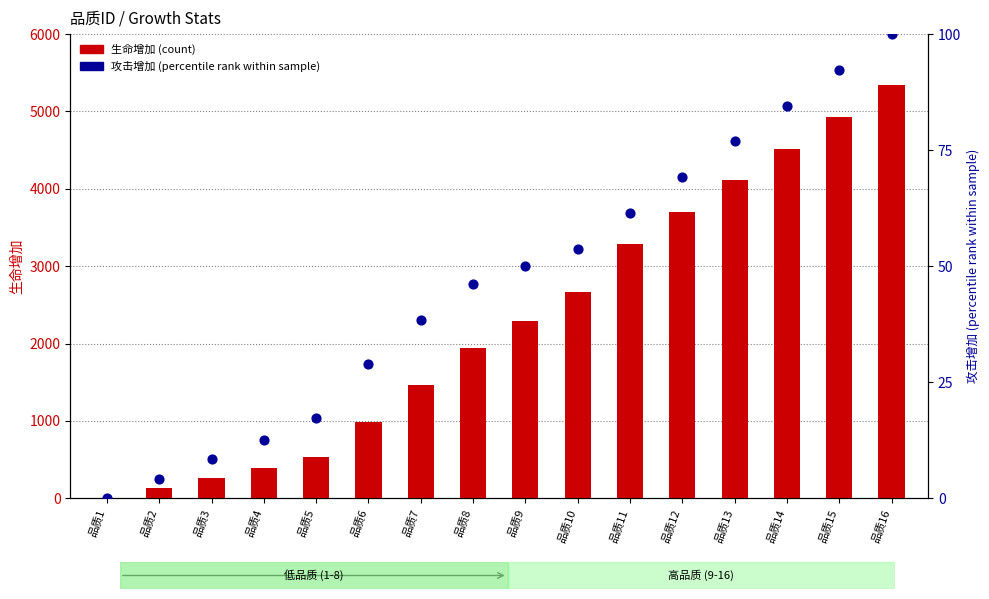

Which series has the widest spread of Y values?

生命增加 (count)